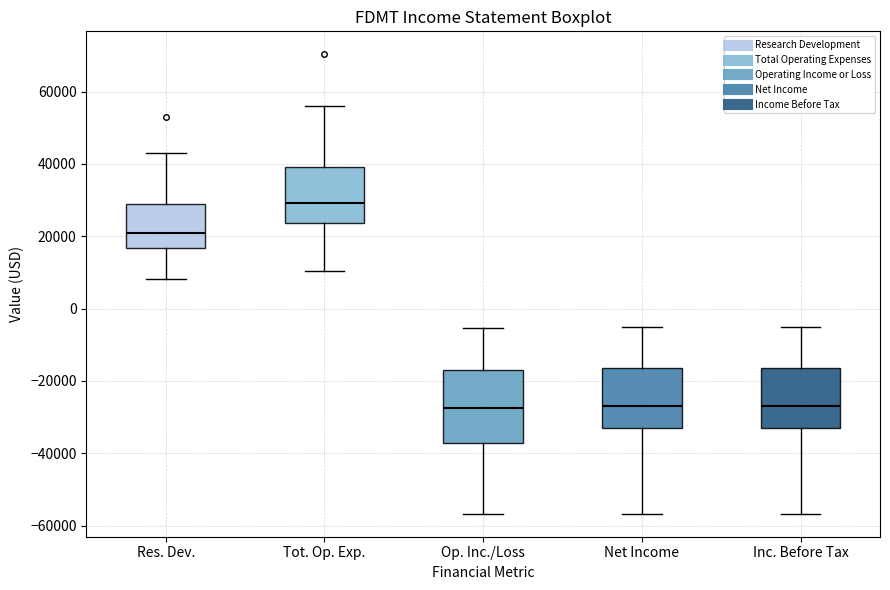

Reading left to right, read every box against the y-axis: the position of its median line, the range the box covers, and the ends of its whiskers. The values are not printed on the chart, so give them approximately, as read against the axis.

Res. Dev.: median 20000, box 16000 to 28000, whiskers 8000 to 44000
Tot. Op. Exp.: median 30000, box 24000 to 40000, whiskers 10000 to 56000
Op. Inc./Loss: median -28000, box -38000 to -16000, whiskers -56000 to -6000
Net Income: median -26000, box -34000 to -16000, whiskers -56000 to -6000
Inc. Before Tax: median -26000, box -34000 to -16000, whiskers -56000 to -6000